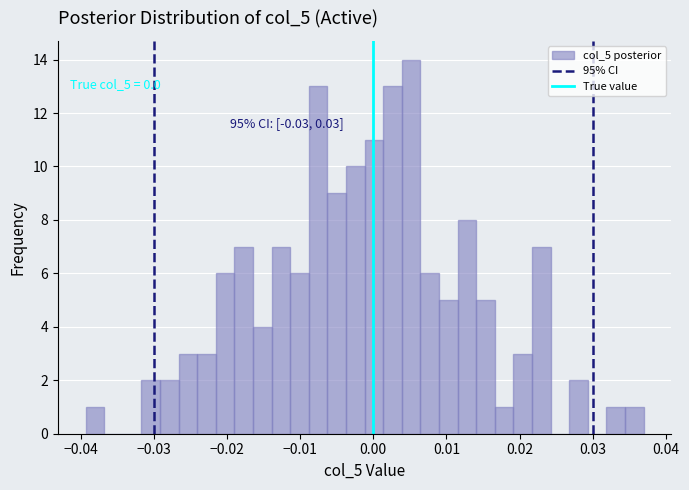

Read against the x-axis, roughly where is the centre of the tallest bar?

0.005